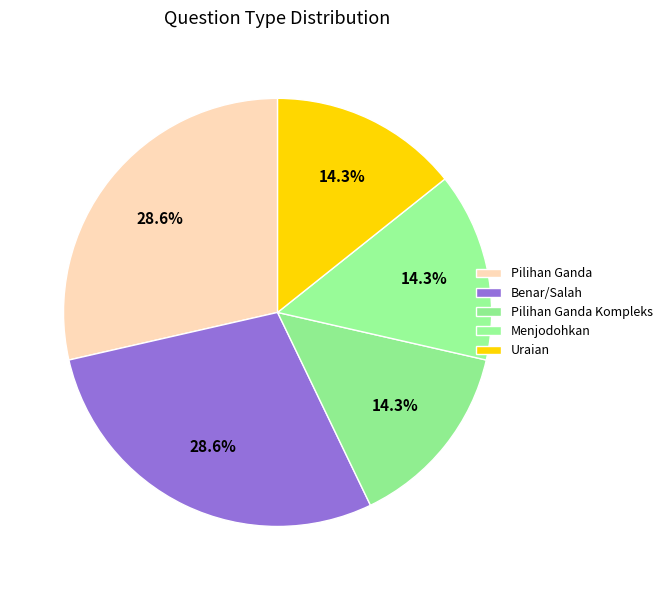

To the nearest percent, what portion does Uraian represent?

14%